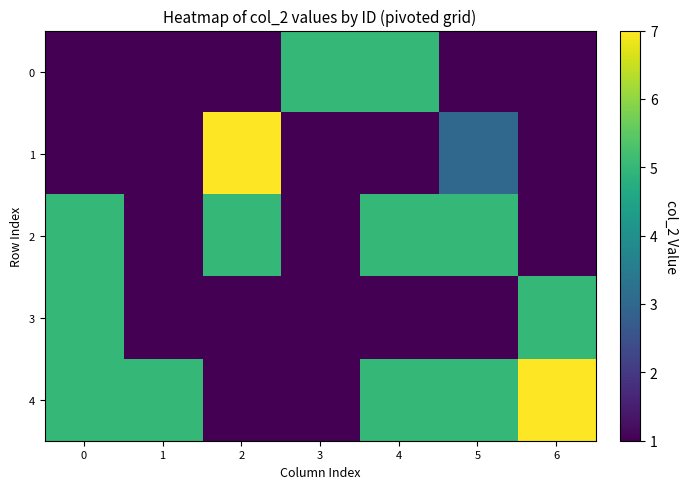

Count the number of data series in this chart.

5